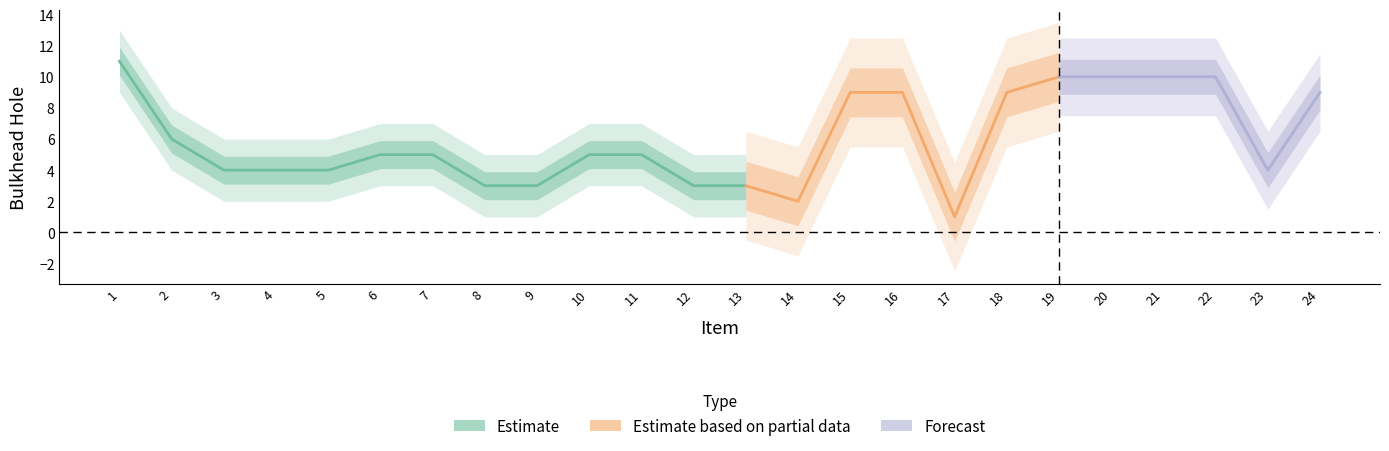

How many data points are less than 5?

10